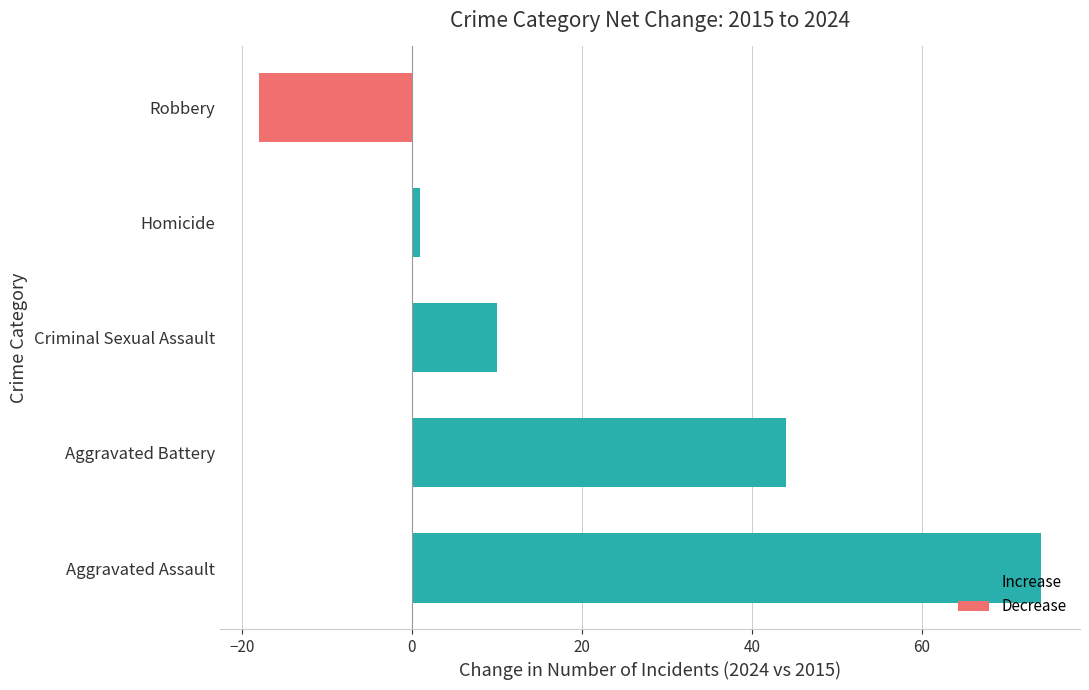

What is the smallest value displayed?

-18